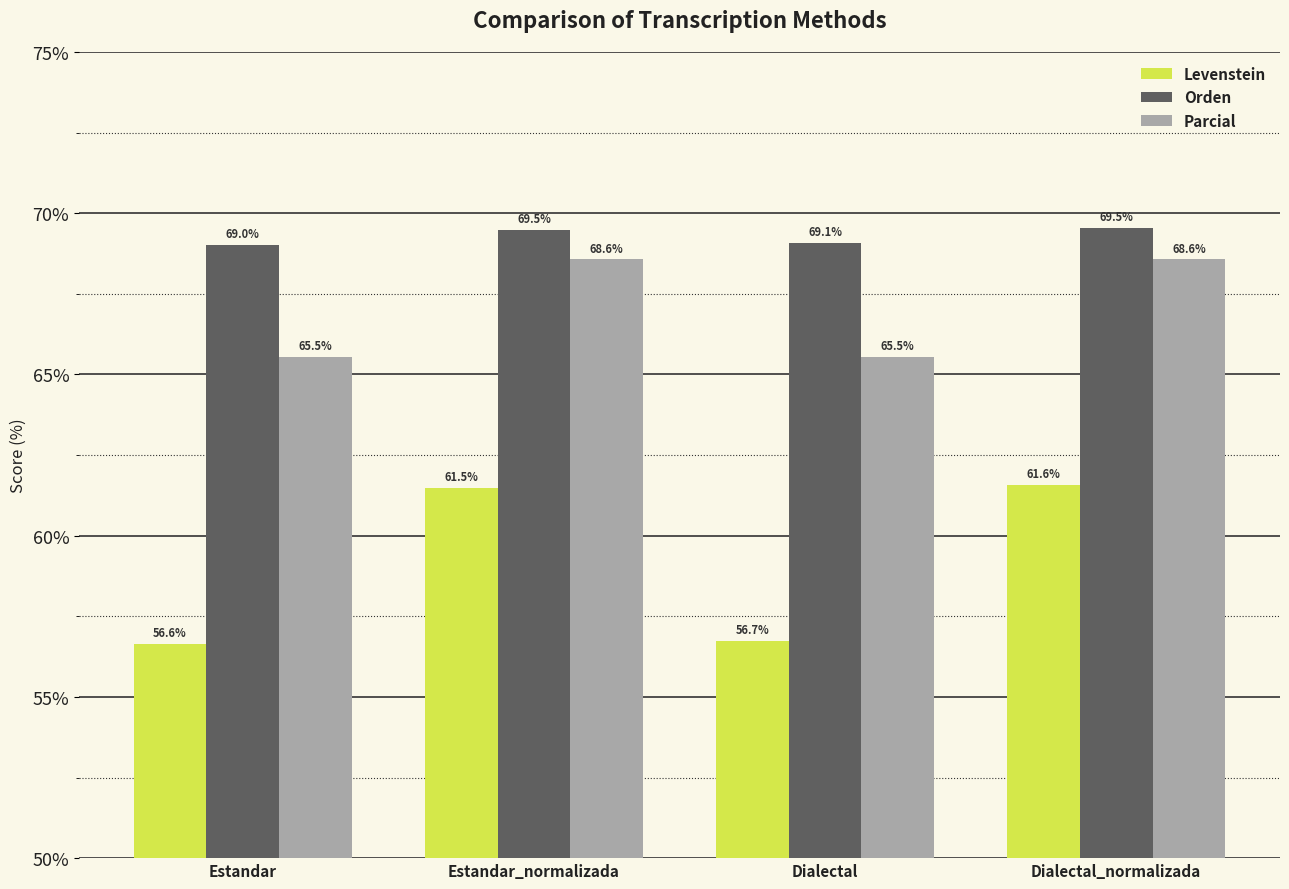

How many bars are there in each group?

3